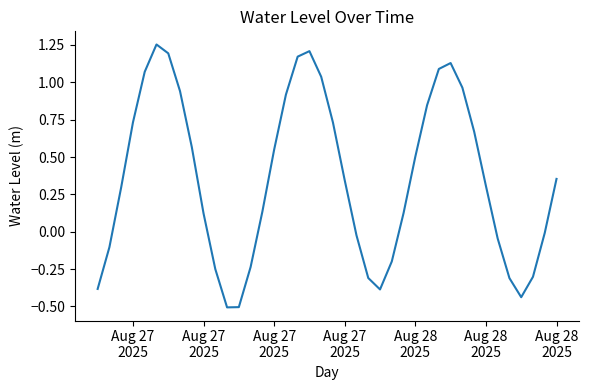

What is the difference between the second highest and minimum values?

1.7